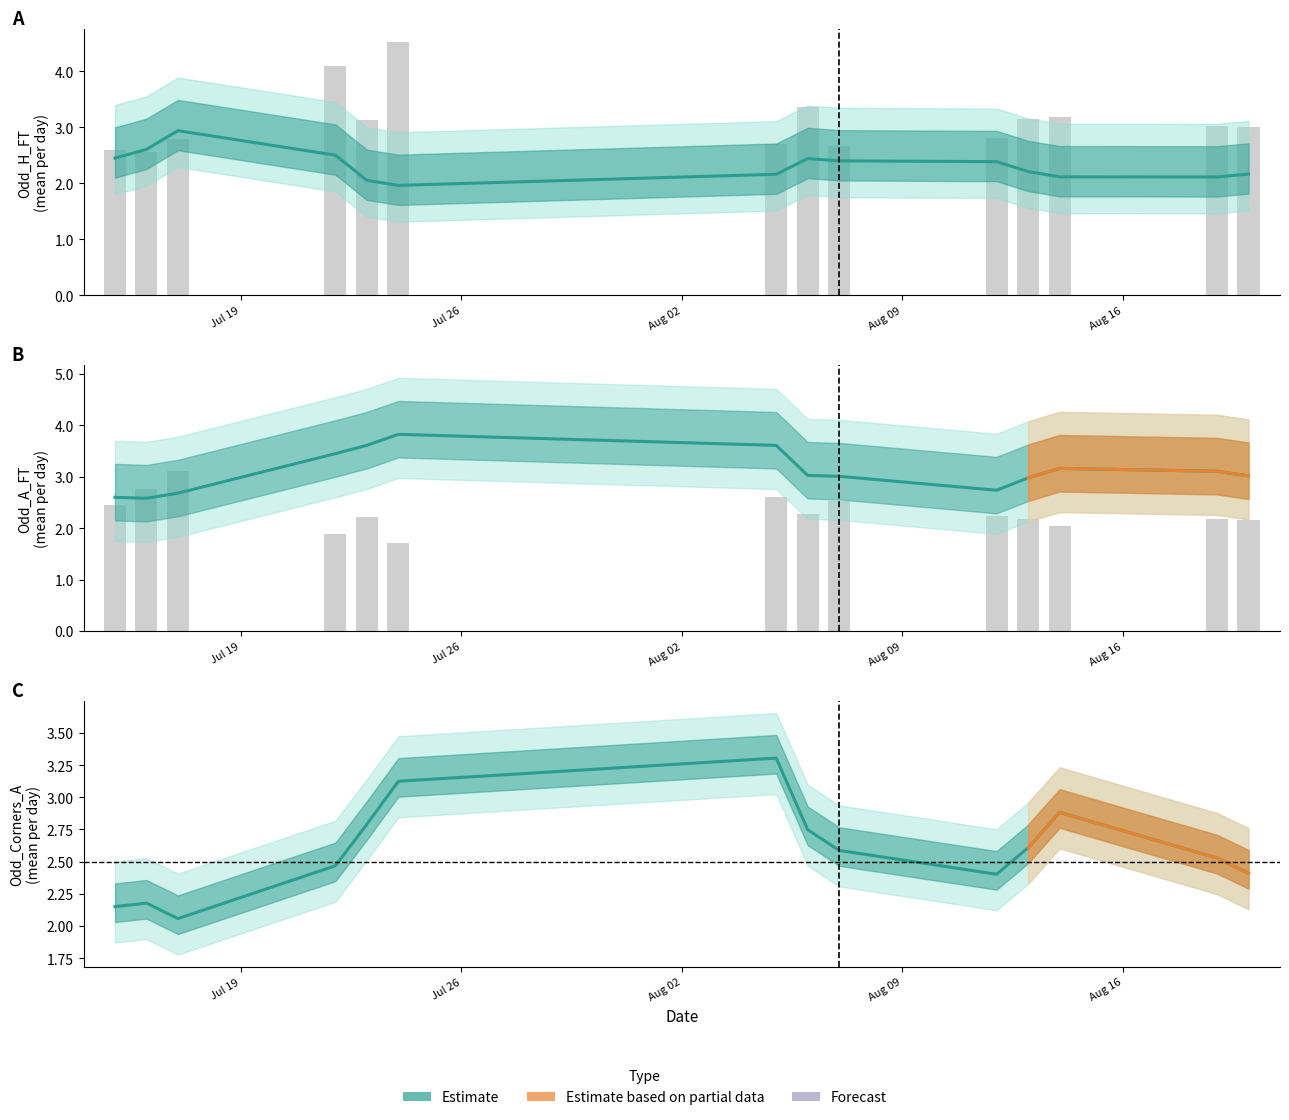

How many distinct data groups are displayed?

4